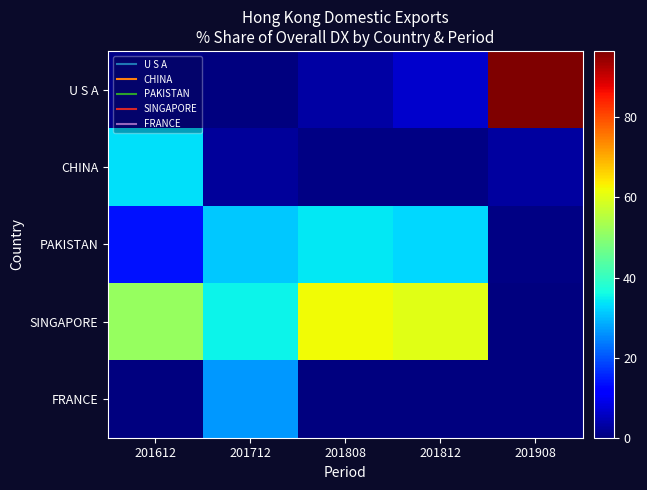

Which series has the largest range (max minus min)?

U S A